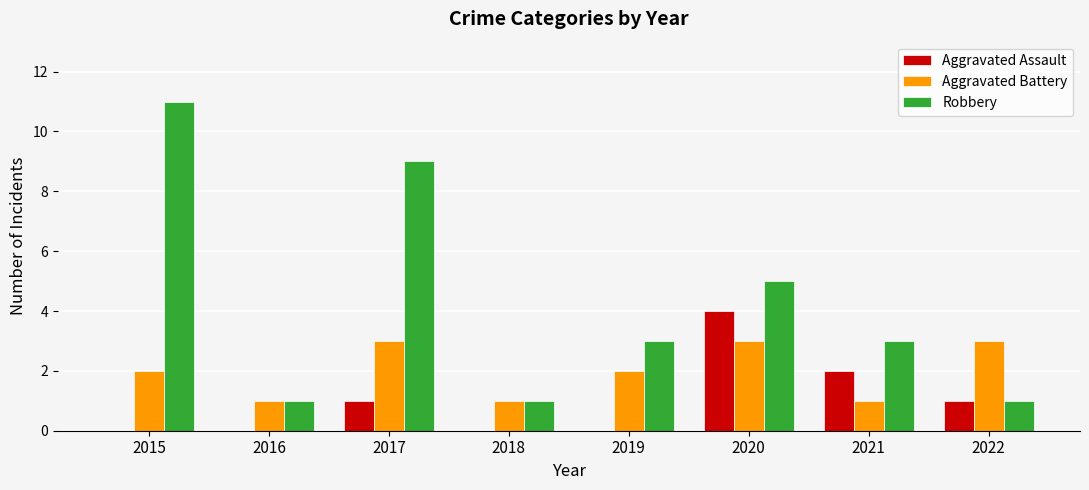

How many data points does each series have?

8